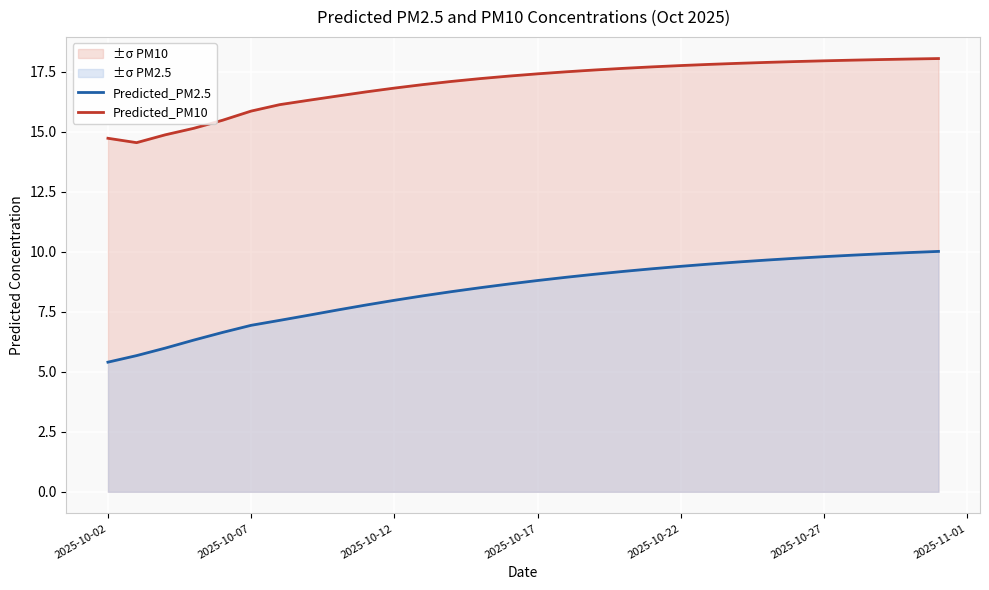

True or false: Predicted_PM10 and Predicted_PM2.5 cross at least once.

False